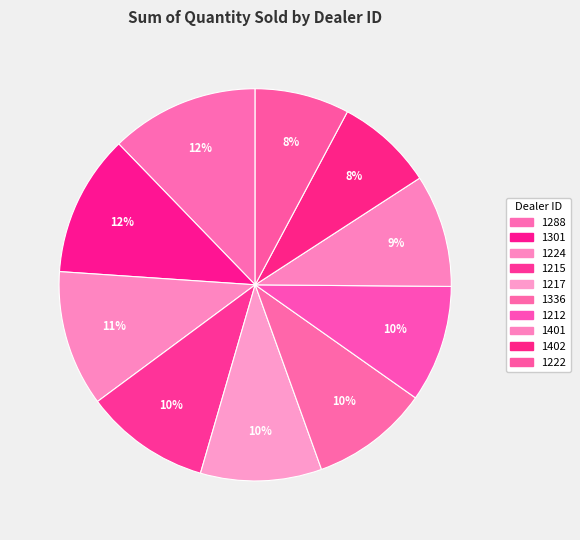

How many segments does this pie chart have?

10